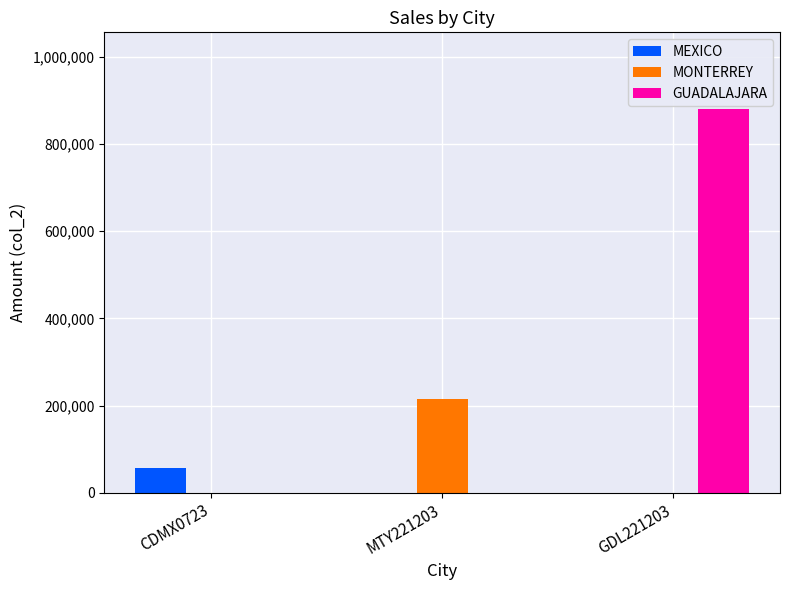

What is the sum of all MEXICO values?

57600